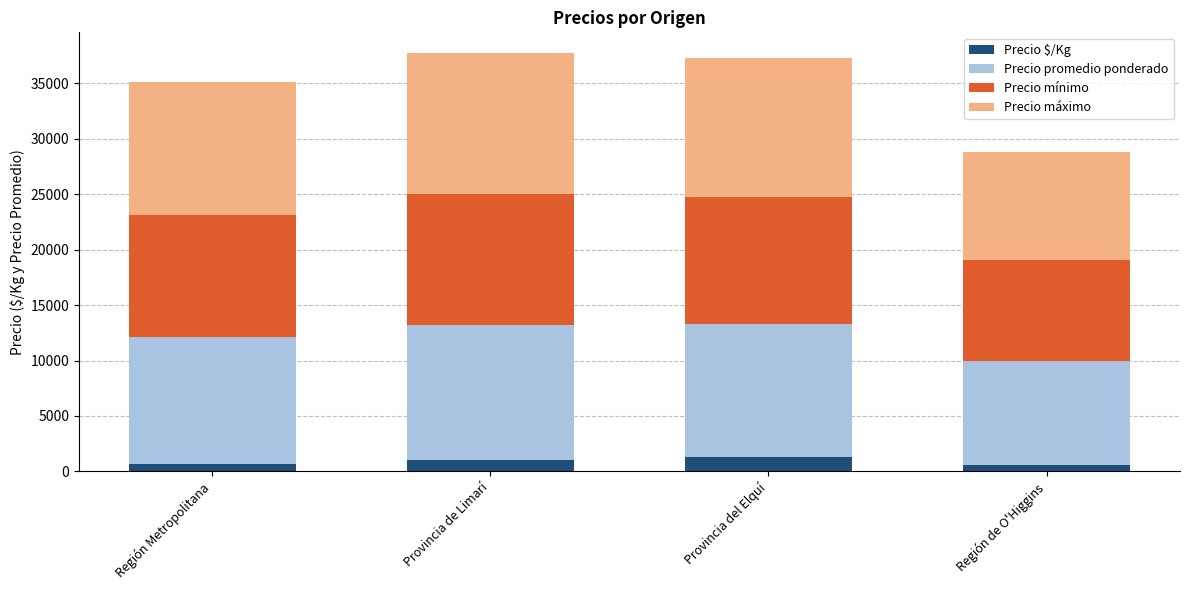

What is the sum of all Precio $/Kg values?

3523.3